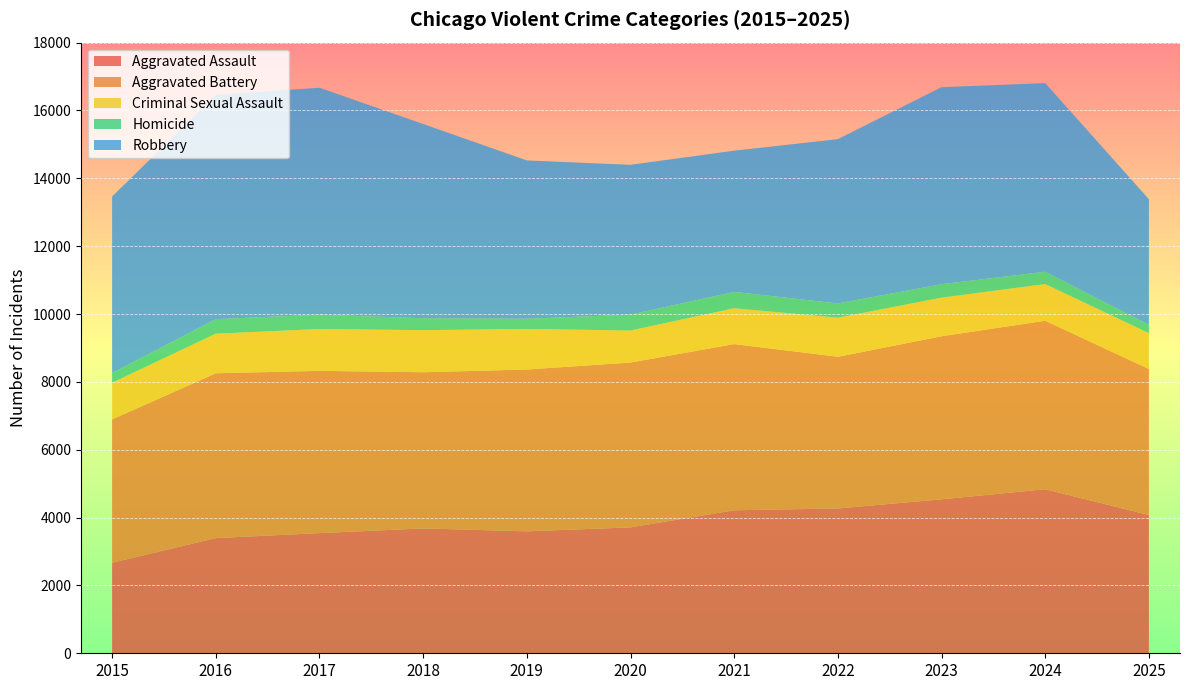

Reading left to right, list all the values displayed in this chart.

Aggravated Assault: 2668	3395	3542	3680	3594	3711	4215	4268	4538	4835	4075
Aggravated Battery: 4226	4859	4783	4604	4771	4859	4900	4472	4807	4967	4305
Criminal Sexual Assault: 1082	1167	1234	1240	1195	944	1056	1152	1138	1083	1056
Homicide: 285	428	422	352	301	470	482	420	397	362	247
Robbery: 5202	6614	6690	5726	4667	4415	4162	4843	5807	5560	3702